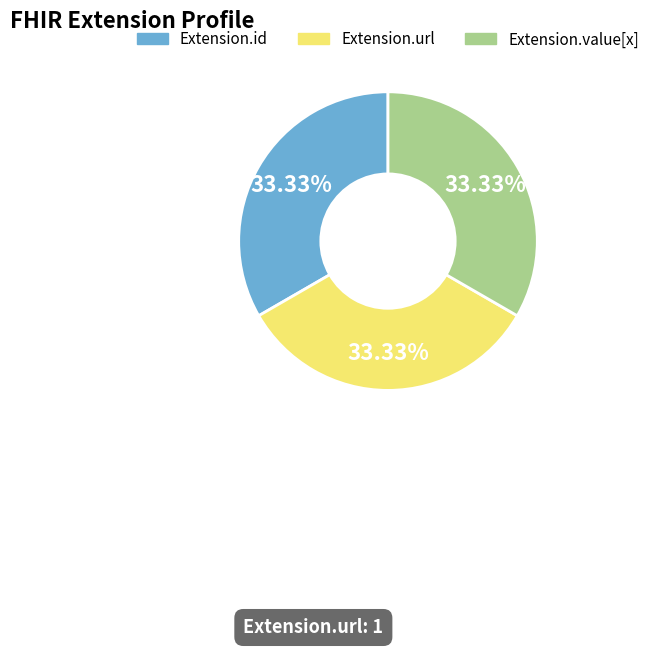

Is there a majority slice in this chart?

No